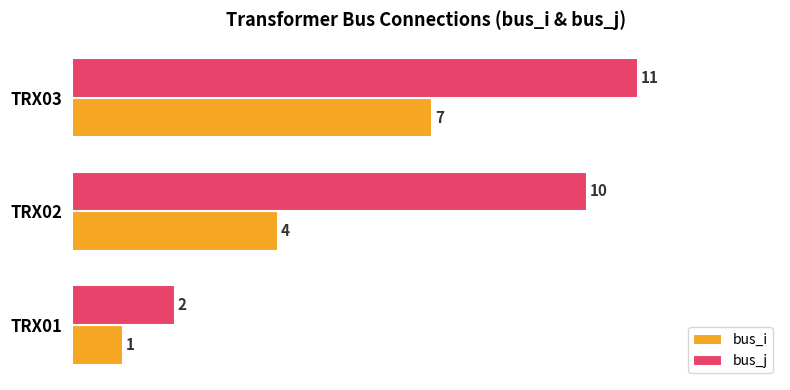

What is the difference between the highest and lowest values at TRX02?

6